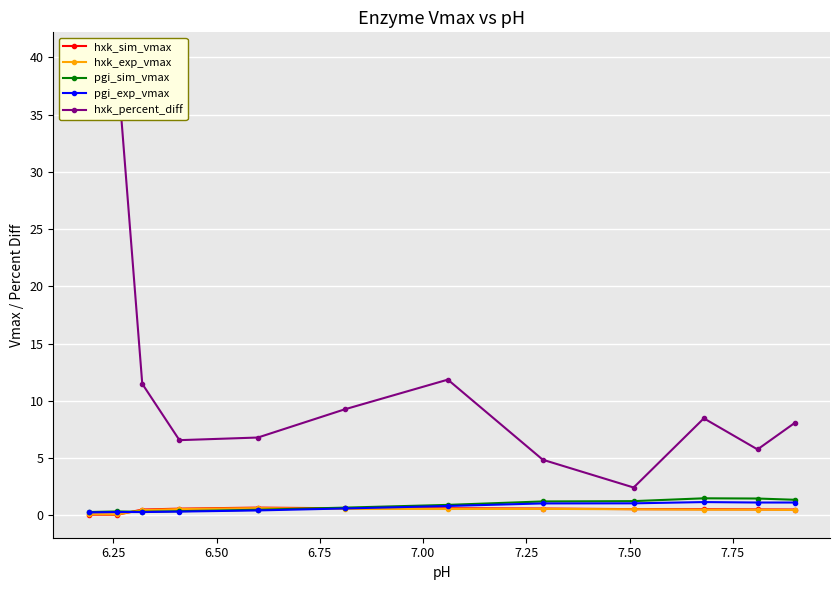

True or false: hxk_exp_vmax has more than 0 points higher than both neighbors.

True